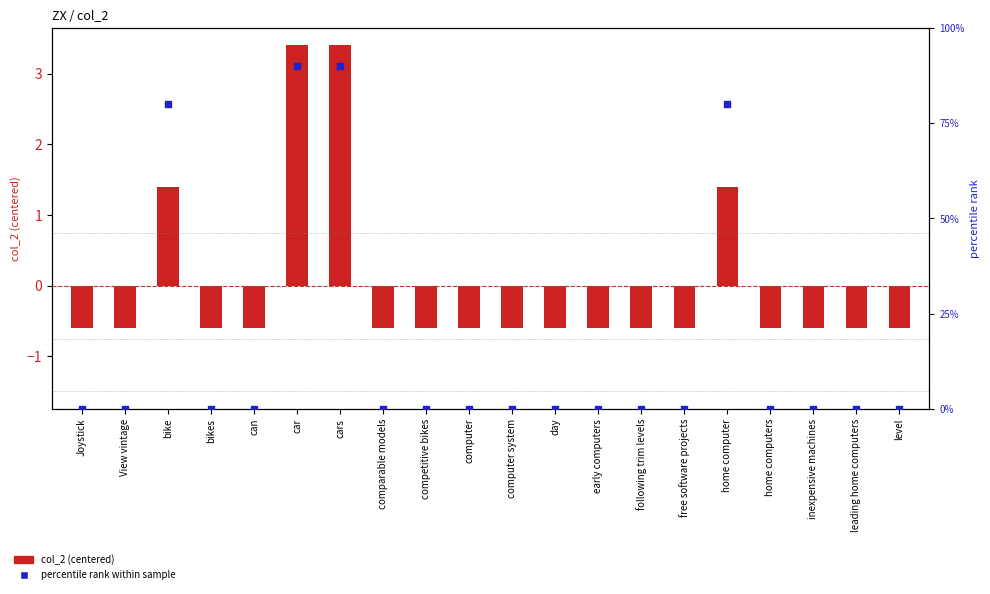

What are all the series names shown in the legend?

col_2 (centered), percentile rank